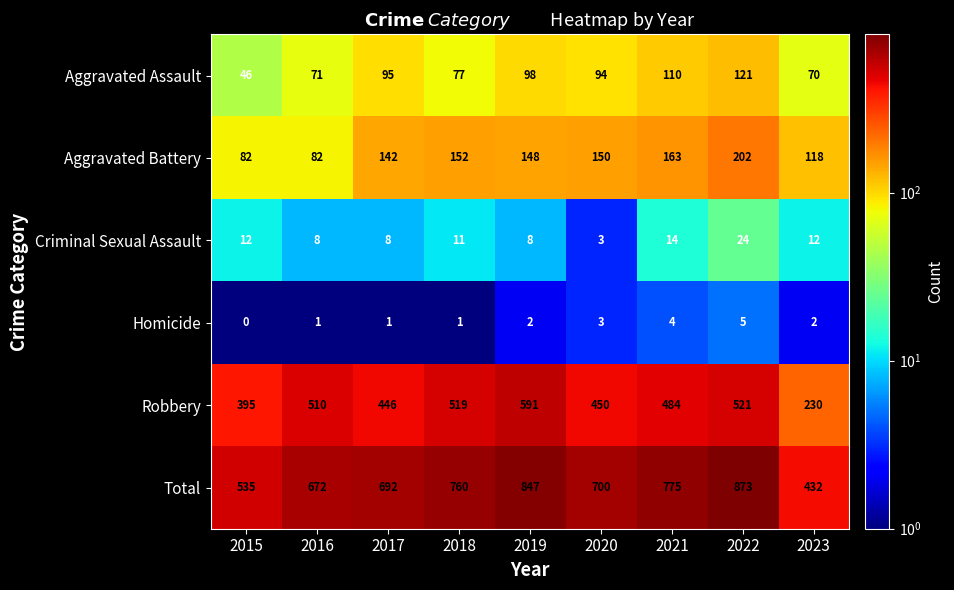

Between 2017 and 2023, which series saw the biggest shift?

Total